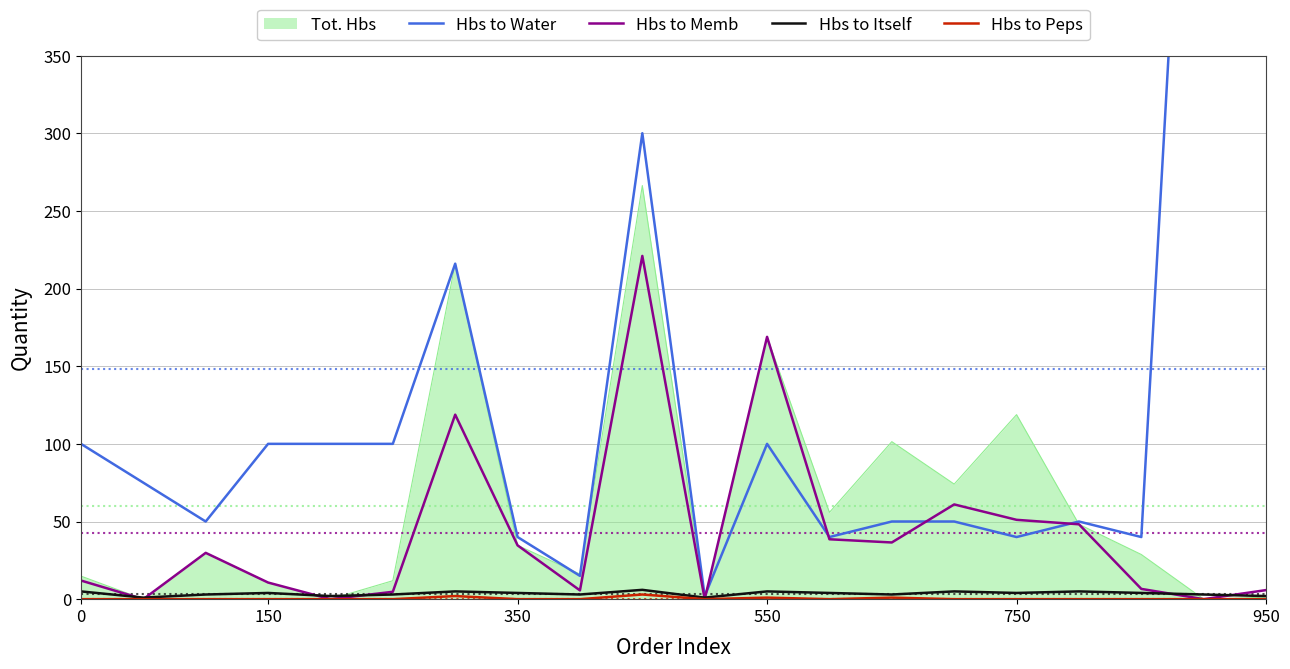

What is the approximate value of Hbs to Peps at 6?

2.0